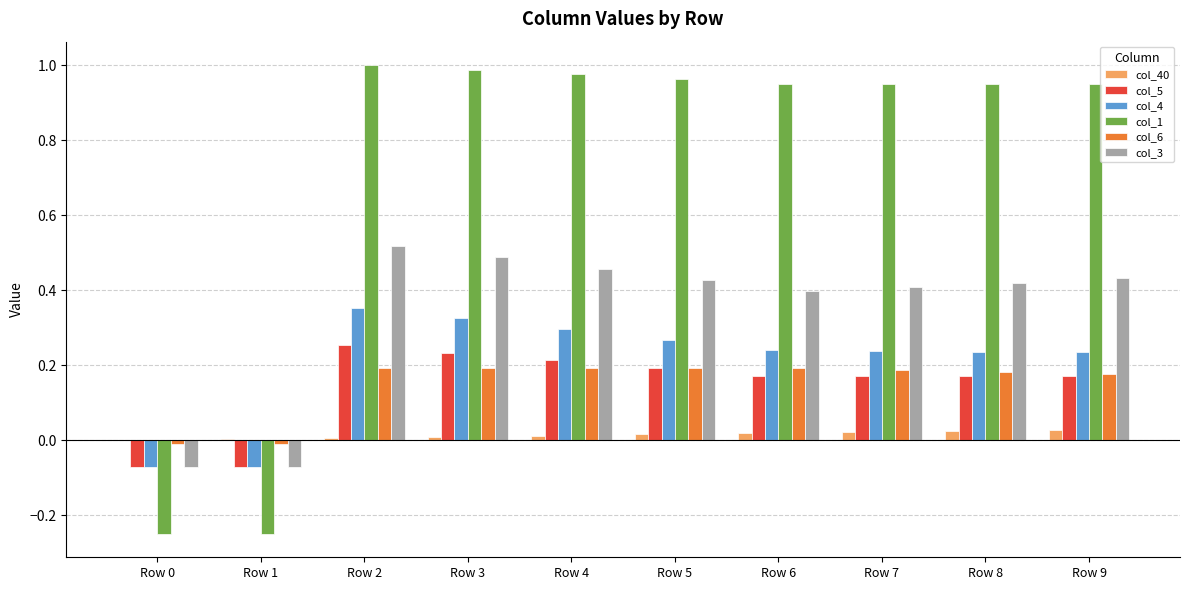

At which category is the sum across all series the highest?

Row 2